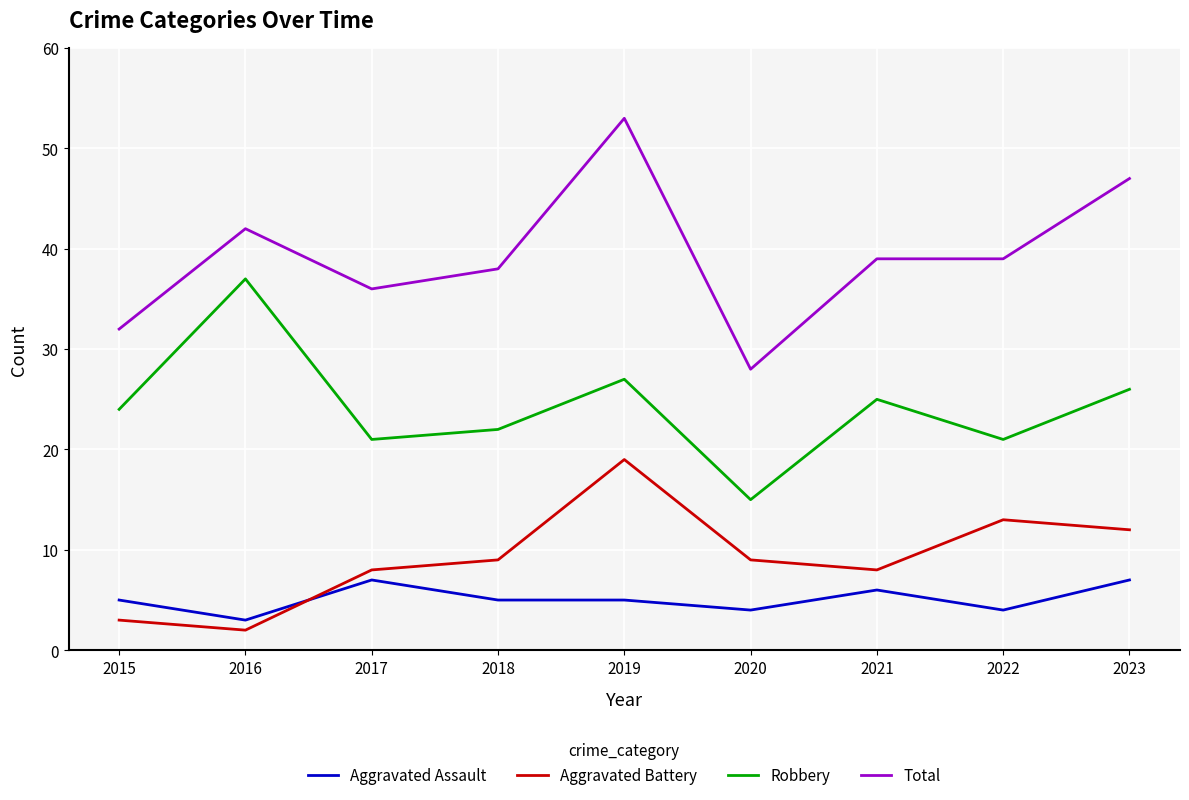

True or false: Robbery has a value of 14 at 2022.

False